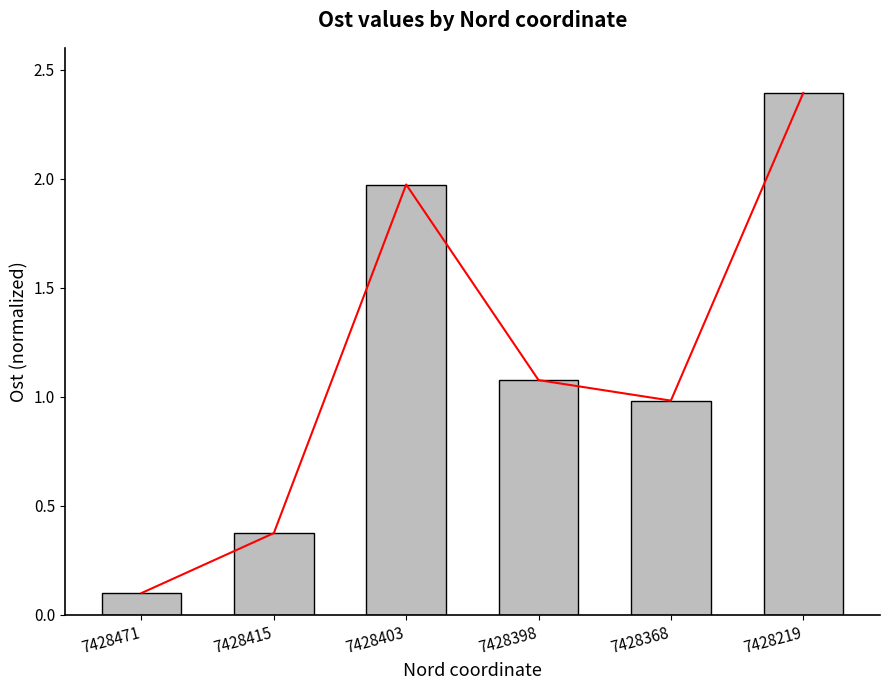

Reading left to right, what are all the values shown in this chart?

0.1	0.4	2.0	1.1	1.0	2.4